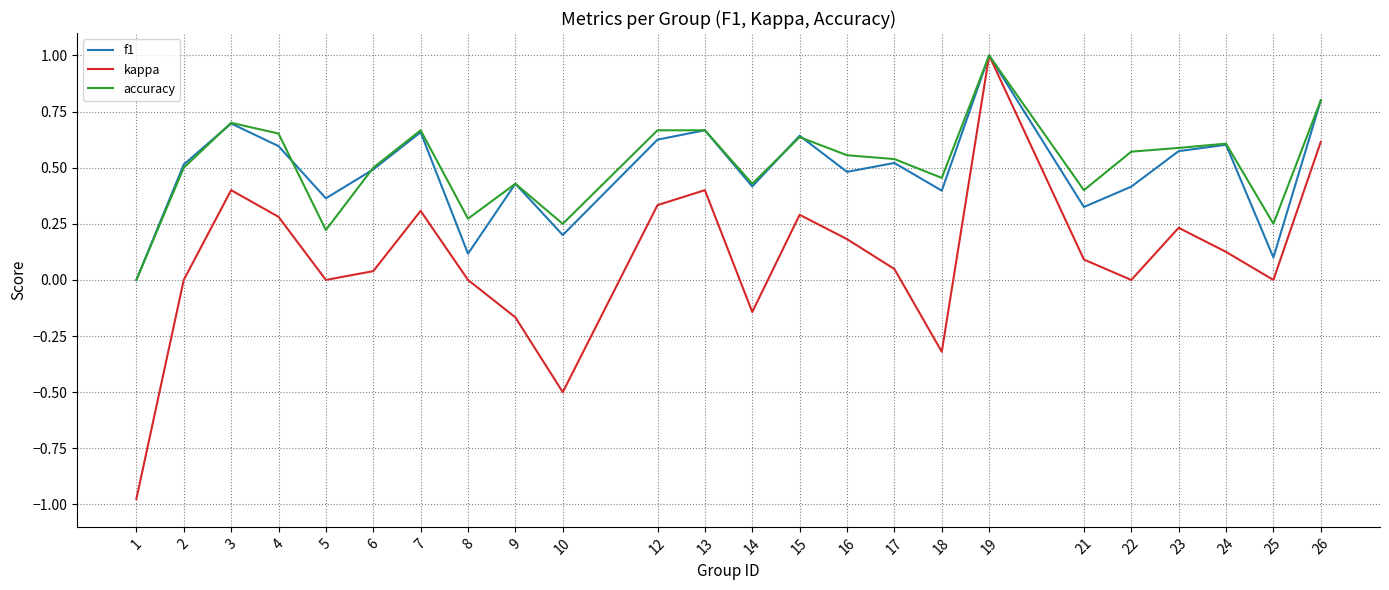

Count the number of categories in the chart.

24